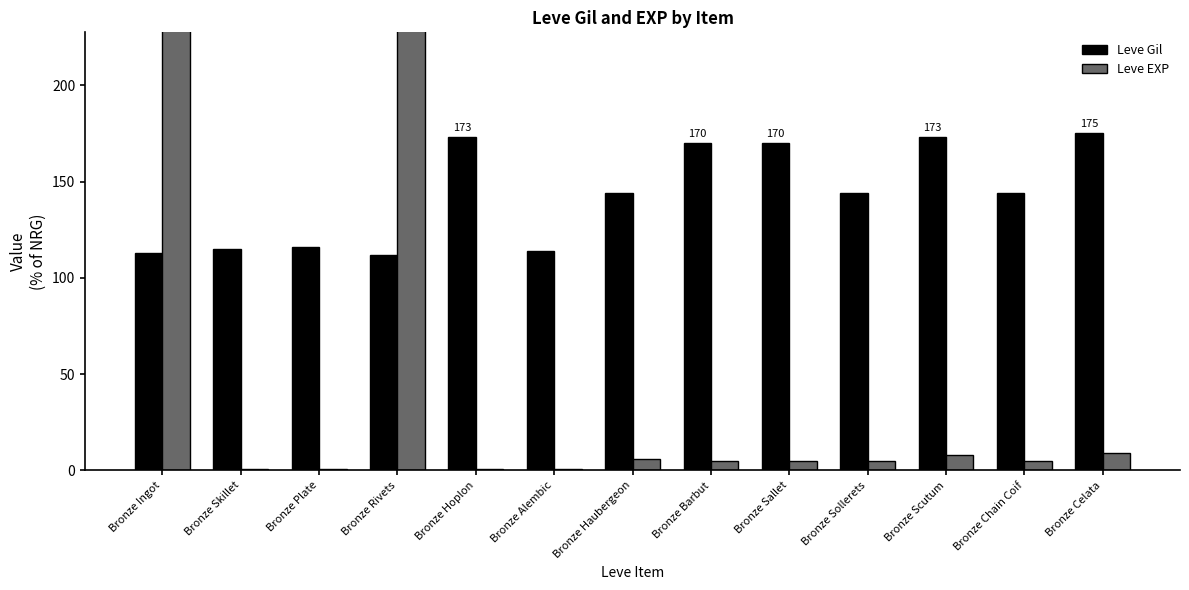

List the series in order of their peak value, lowest first.

Leve Gil, Leve EXP